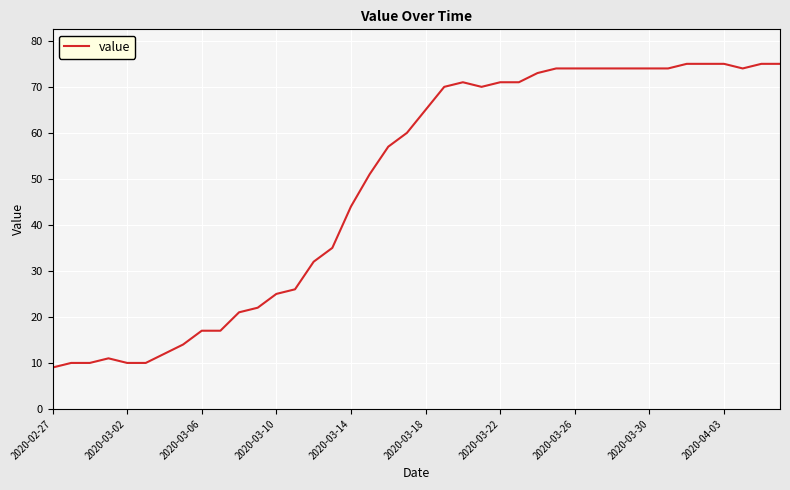

How many series are shown in this chart?

1